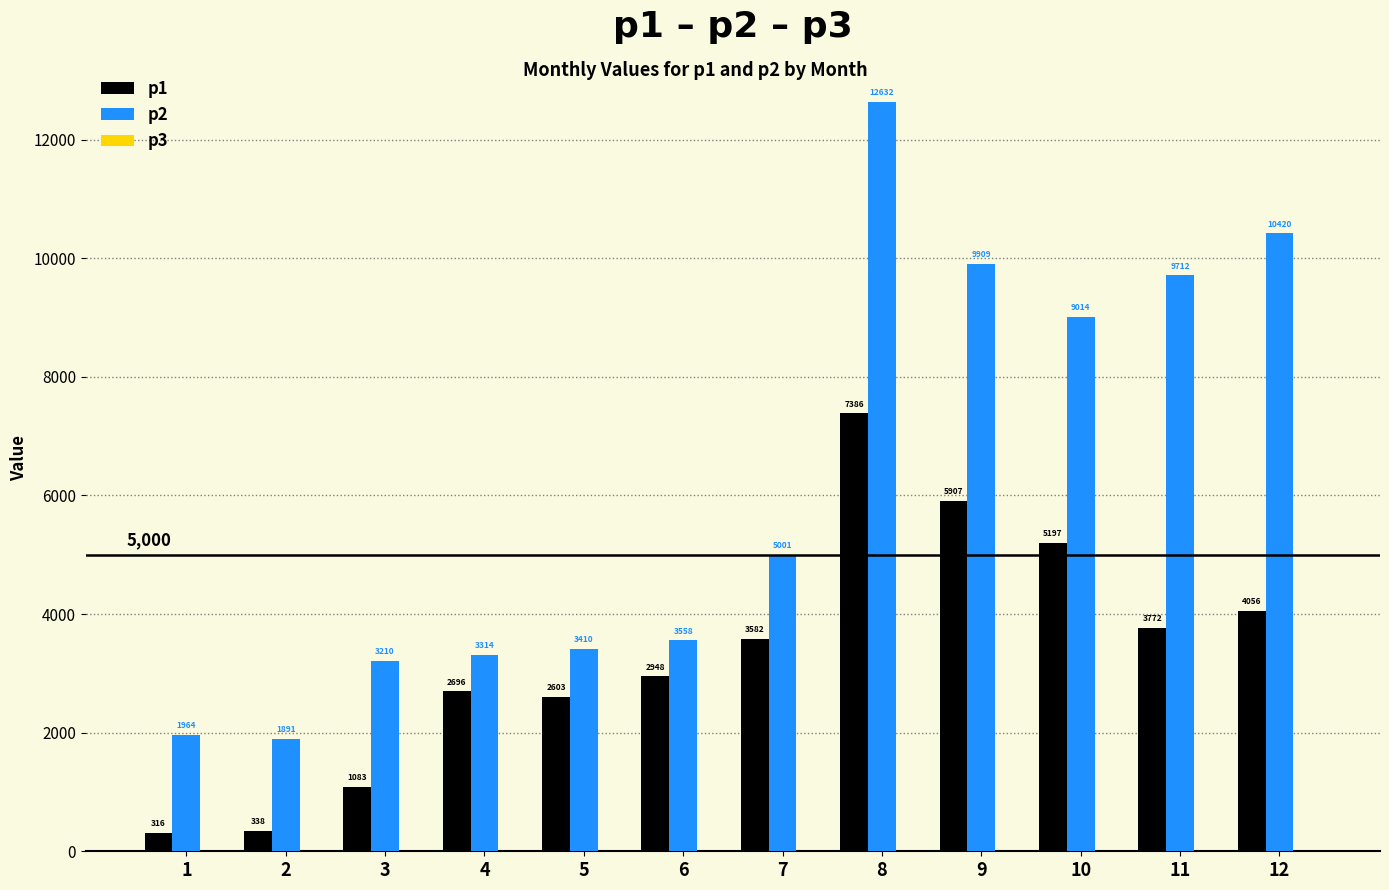

What is the approximate value of p1 at 5?

2603